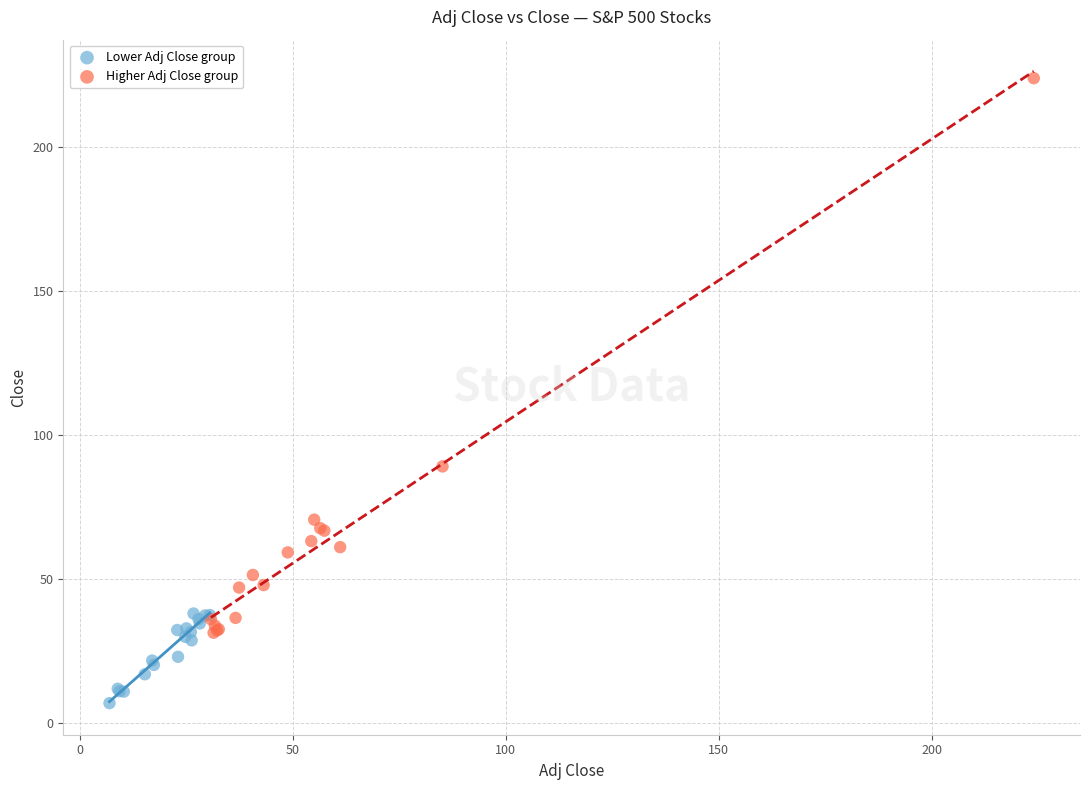

Which series contains the highest Y value?

Higher Adj Close group